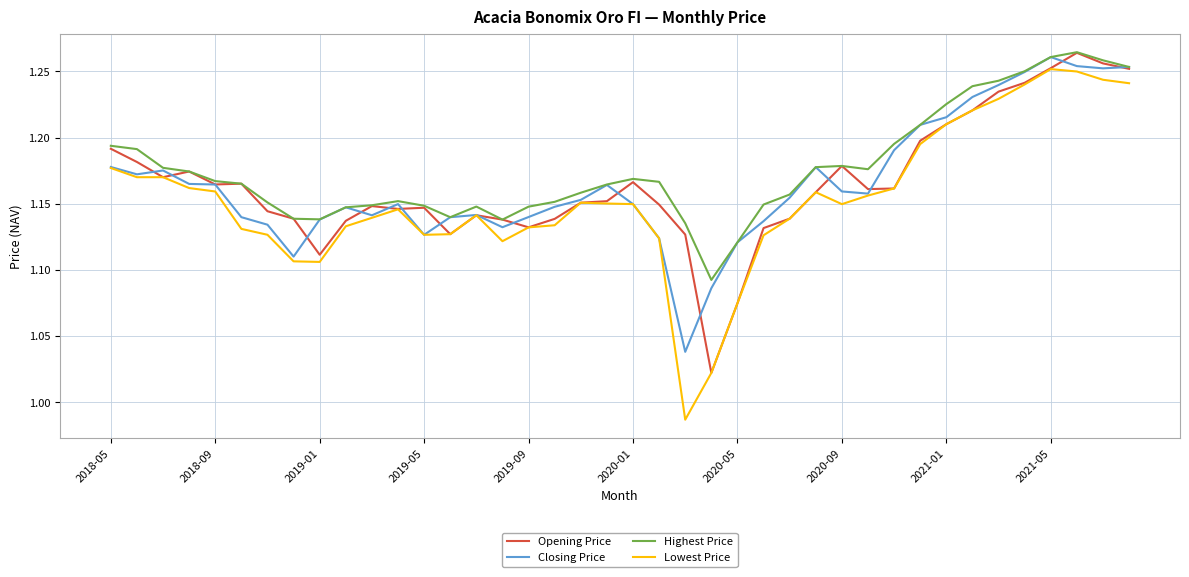

Which series has the largest range (max minus min)?

Lowest Price